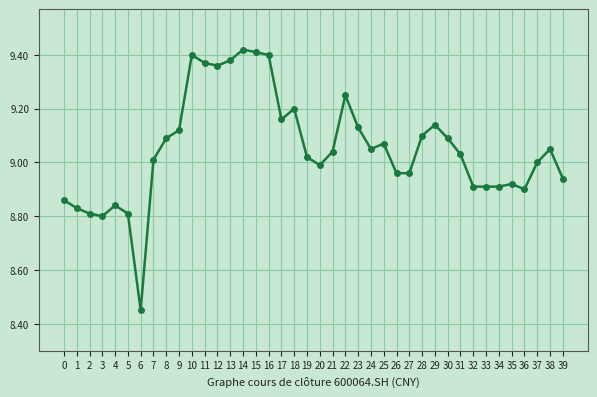

True or false: the data has more than 1 interior local peaks.

True